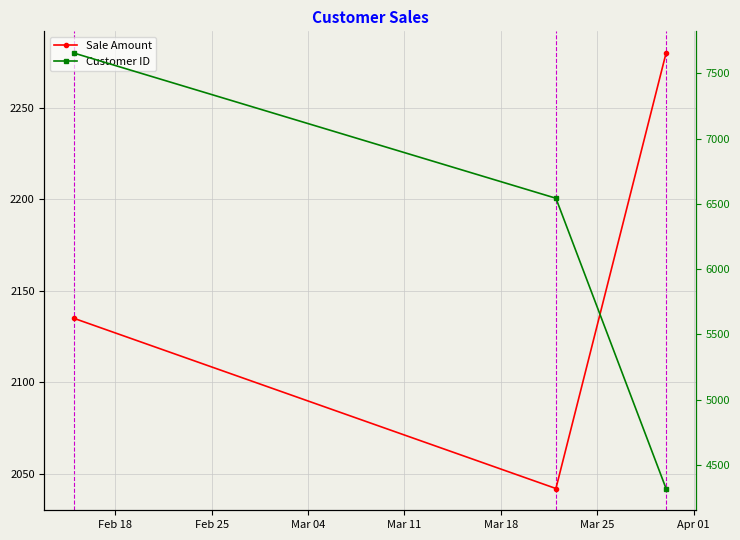

How many Sale Amount values are between 2042 and 2280?

3